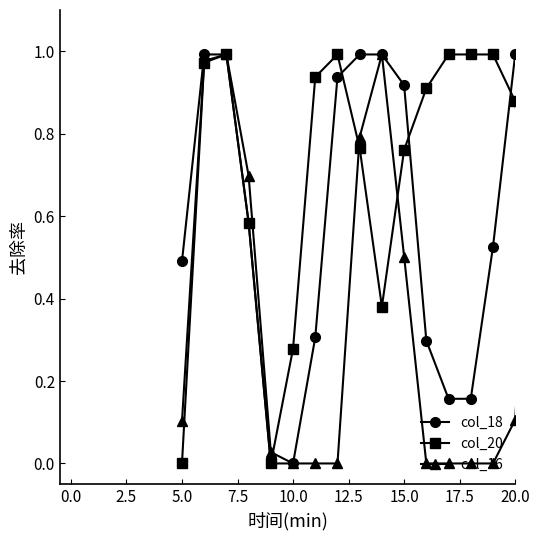

List the series in order of their overall mean, lowest first.

col_16, col_18, col_20